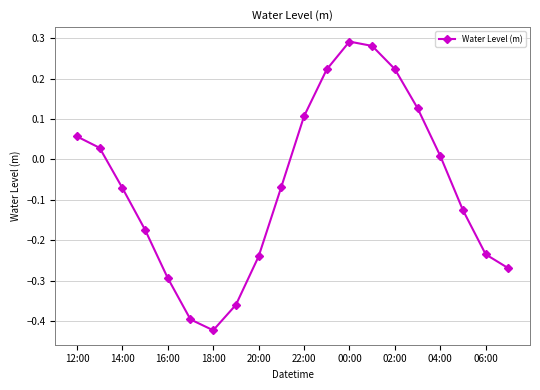

How many interior local valleys (lower than both neighbors) does the data have?

1